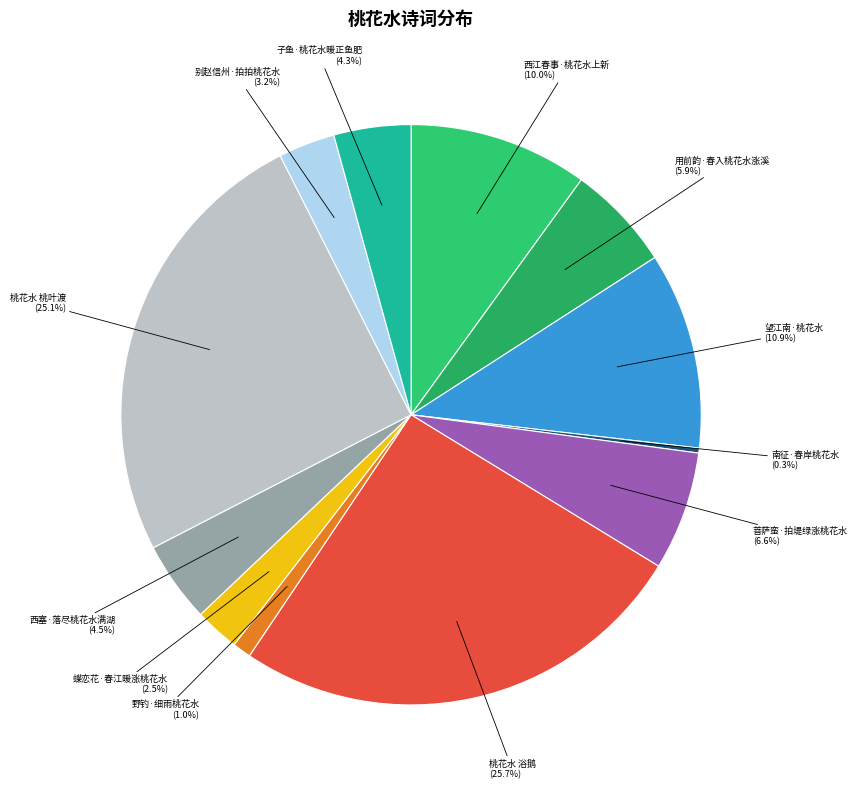

How many slices are in this pie chart?

12